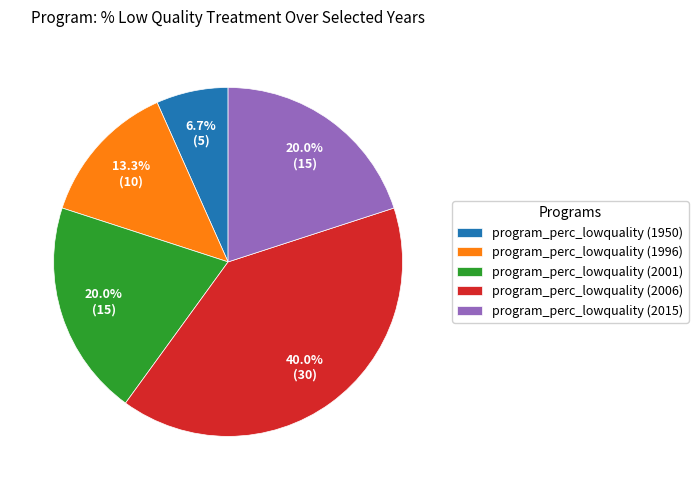

Is it true that program_perc_lowquality (1950) is 14% of the pie?

False